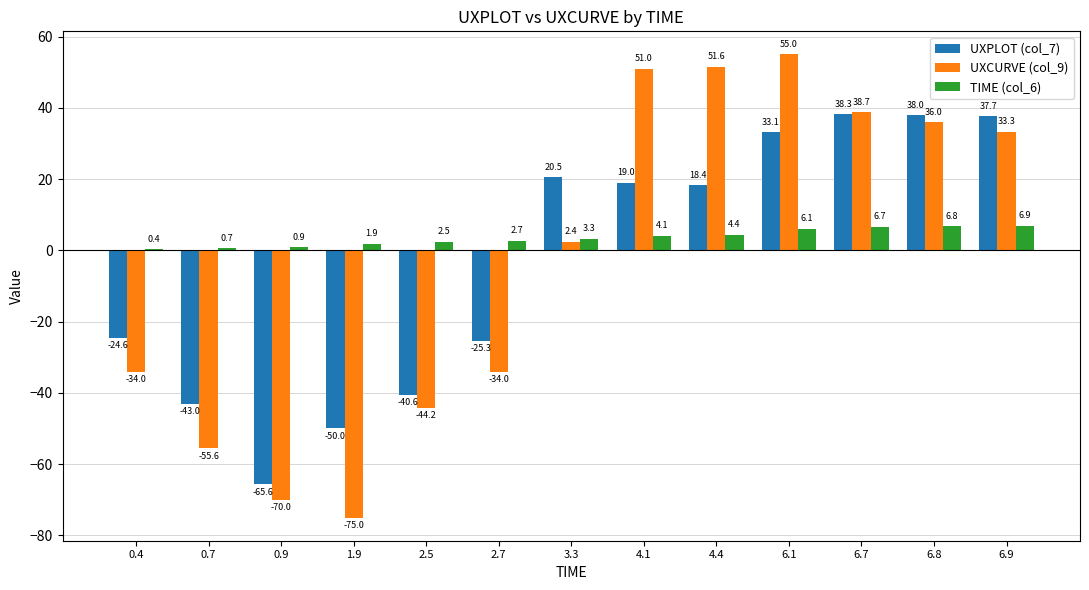

At which label does TIME (col_6) first exceed 3?

3.3